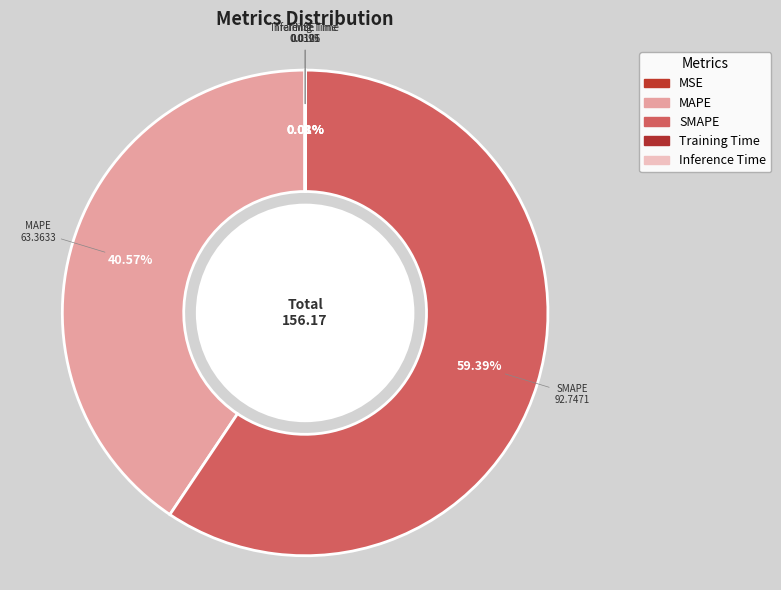

What is the largest slice in the pie chart?

SMAPE